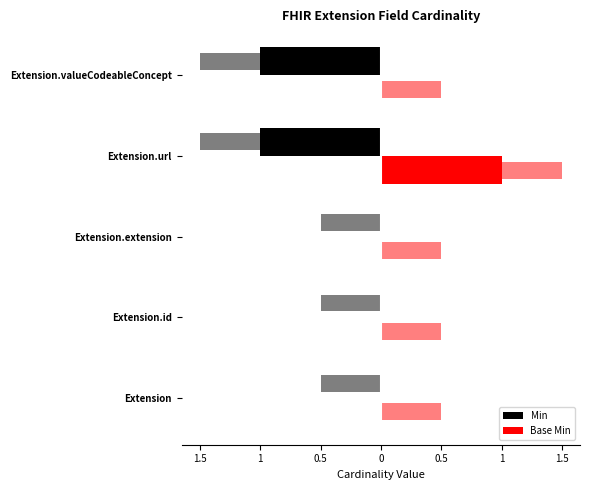

What is the sum of all Base Min values?

1